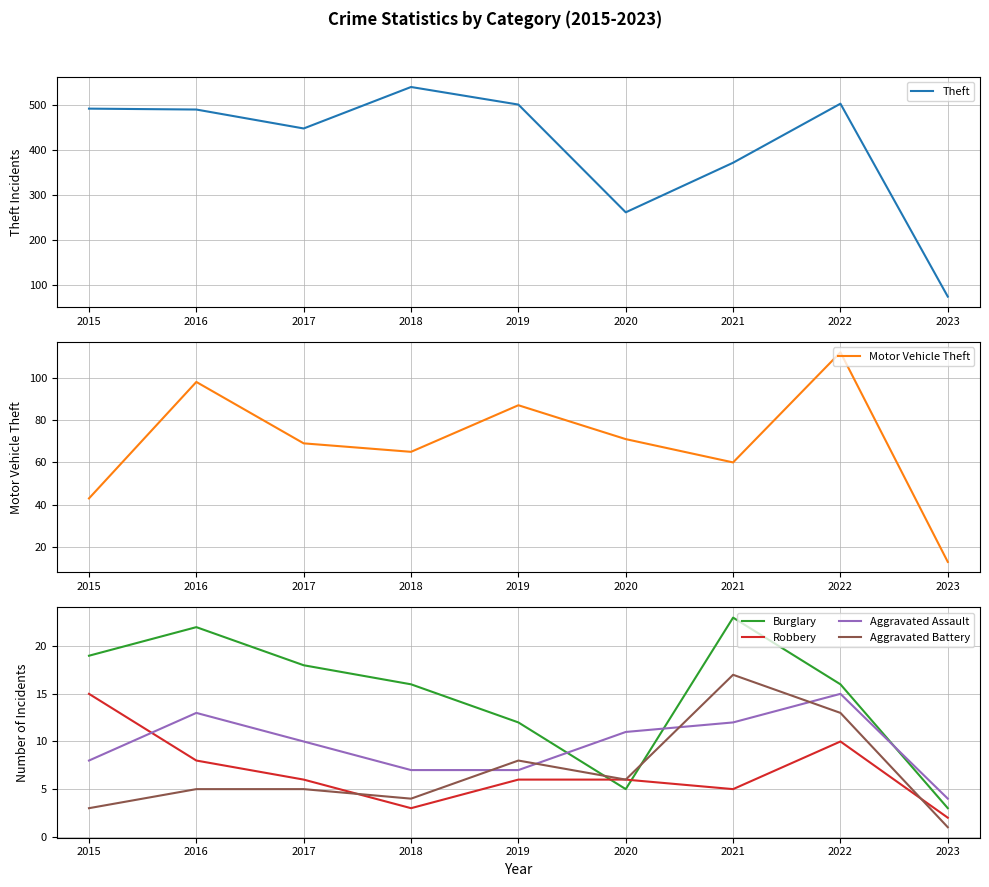

Rank the categories by Aggravated Battery value from highest to lowest.

2021, 2022, 2019, 2020, 2016, 2017, 2018, 2015, 2023